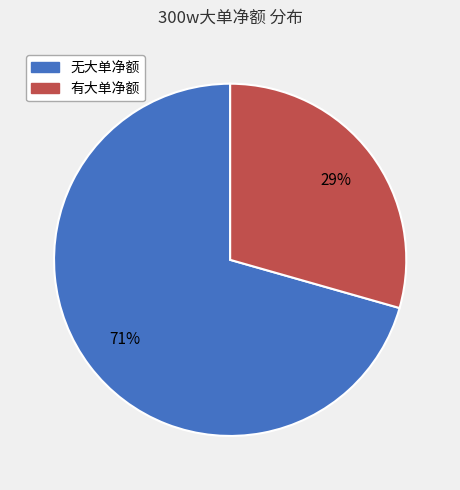

Is there any slice that represents more than half of the pie?

Yes